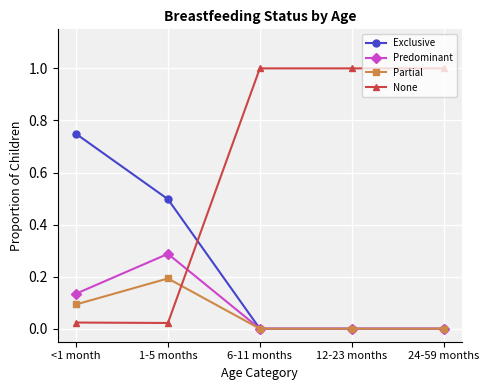

True or false: Partial has more than 2 points higher than both neighbors.

False